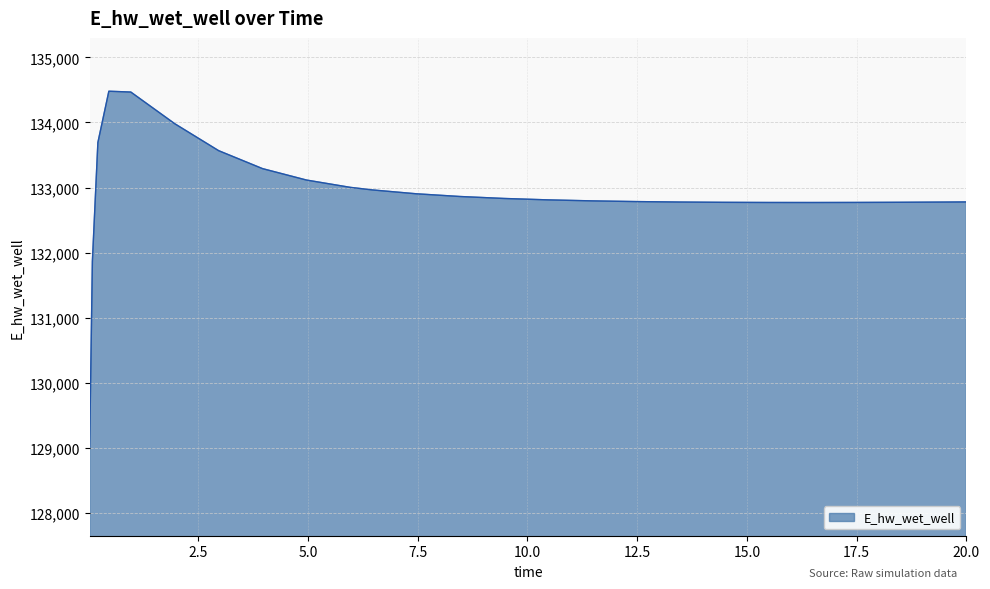

What is the minimum value shown in the chart?

129015.5